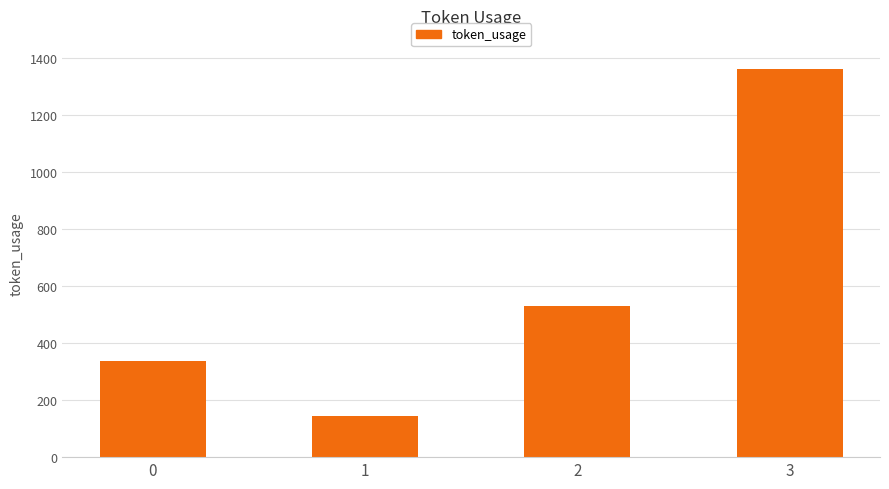

Reading left to right, what are all the values shown in this chart?

337	145	529	1361